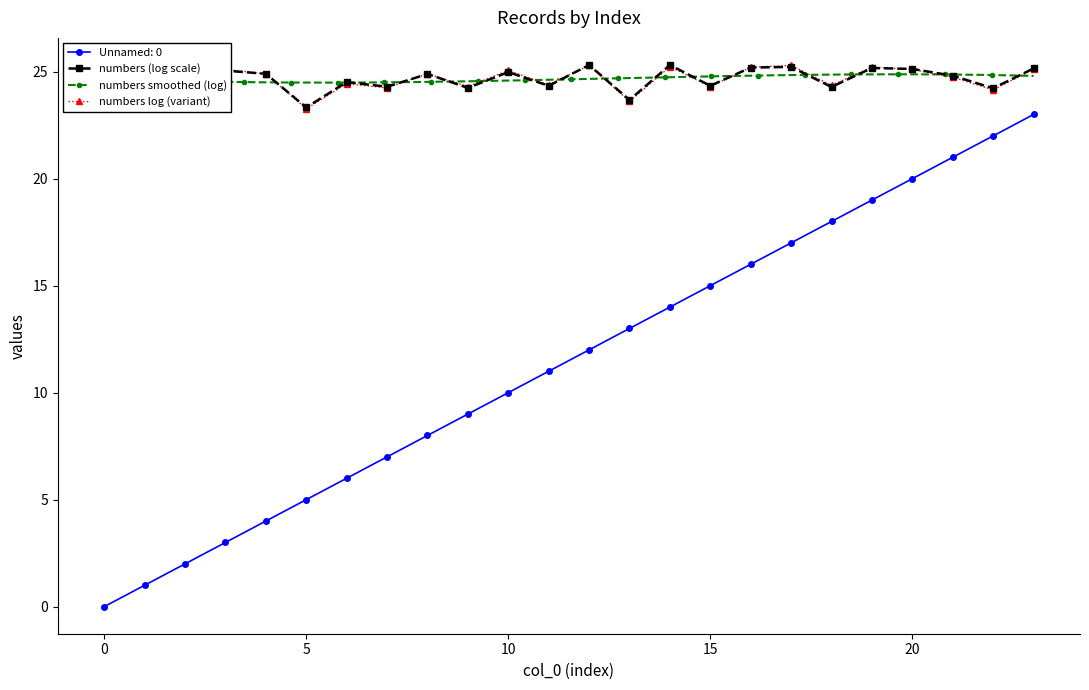

How many values are below 12?

12